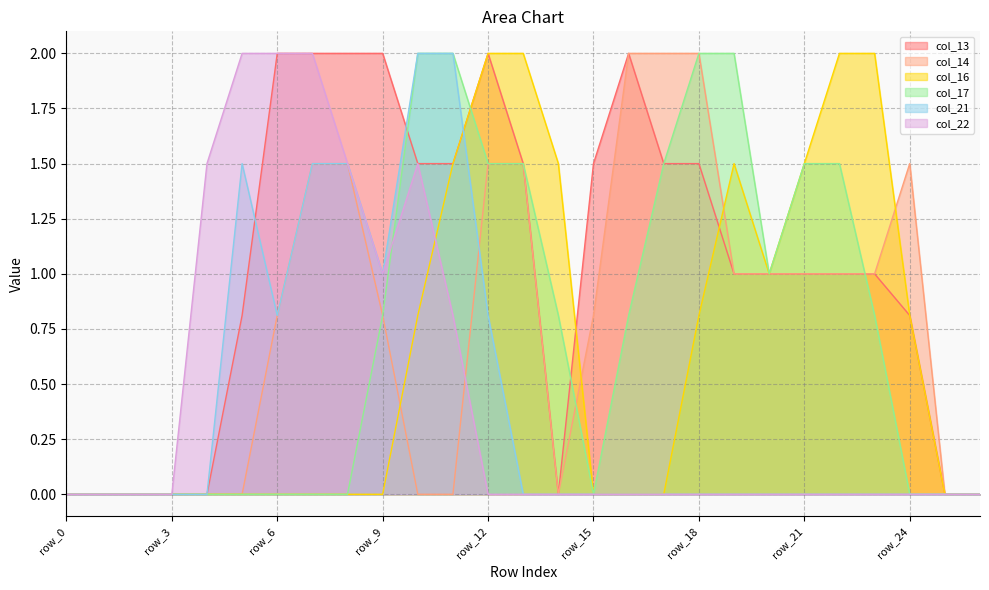

True or false: col_13 has more than 1 interior local peaks.

True